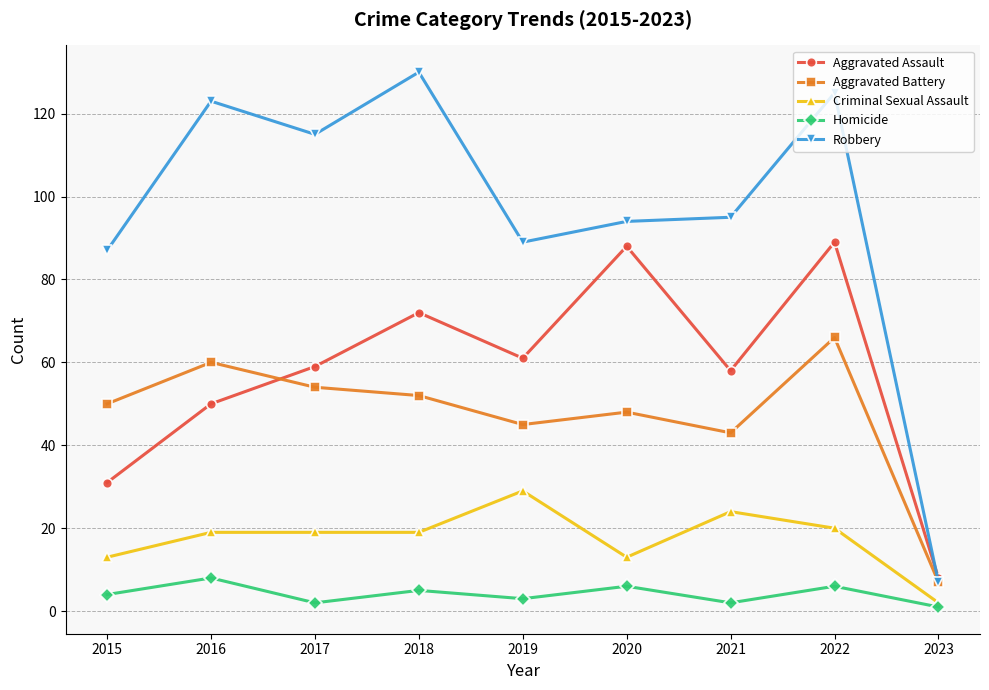

Reading right to left, list all the values displayed in this chart.

Aggravated Assault: 8	89	58	88	61	72	59	50	31
Aggravated Battery: 7	66	43	48	45	52	54	60	50
Criminal Sexual Assault: 2	20	24	13	29	19	19	19	13
Homicide: 1	6	2	6	3	5	2	8	4
Robbery: 7	125	95	94	89	130	115	123	87